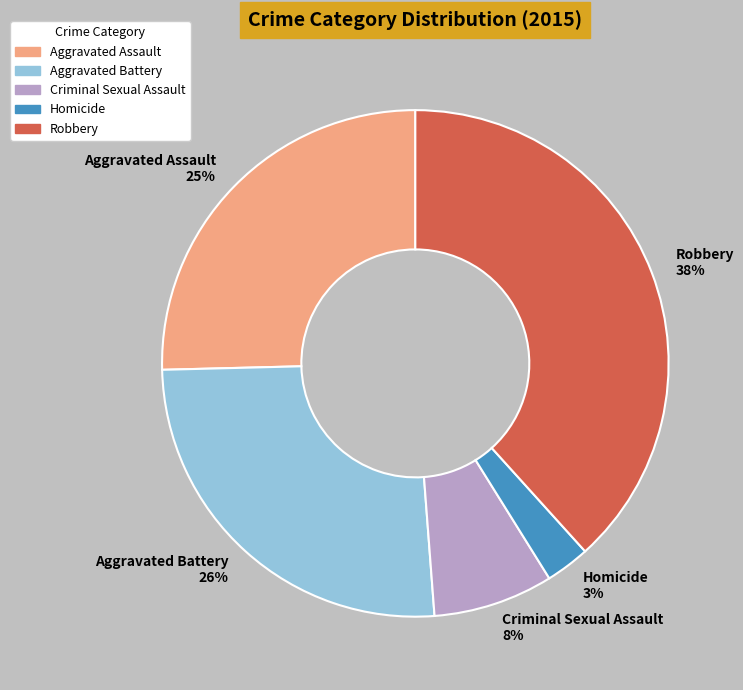

Does any single category account for the majority?

No